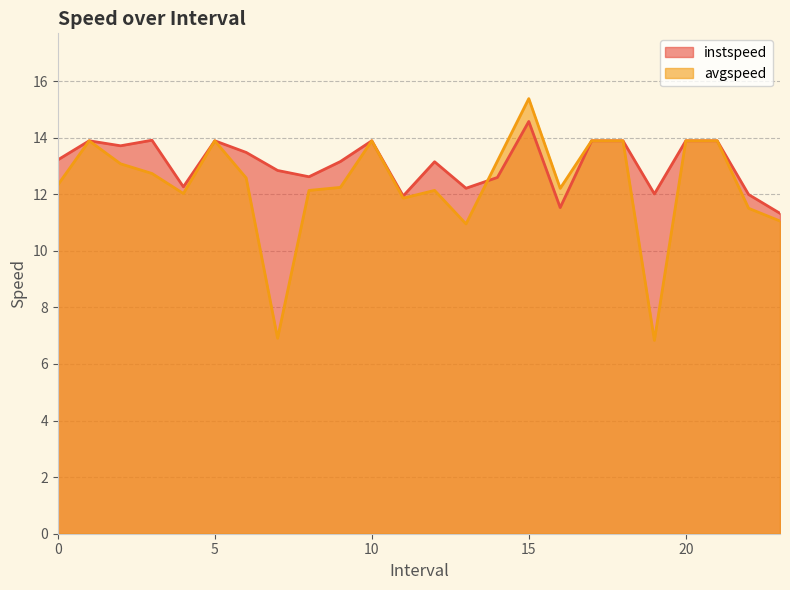

What is the approximate value of instspeed at 14.0?

12.6